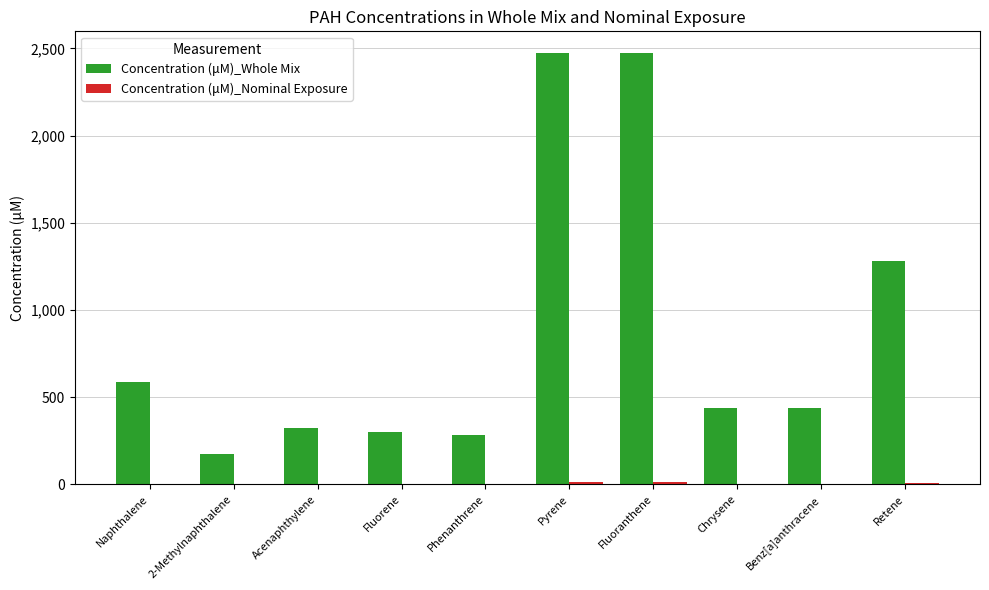

The value of Concentration (μM)_Whole Mix at 2-Methylnaphthalene is 174.1. True or false?

True